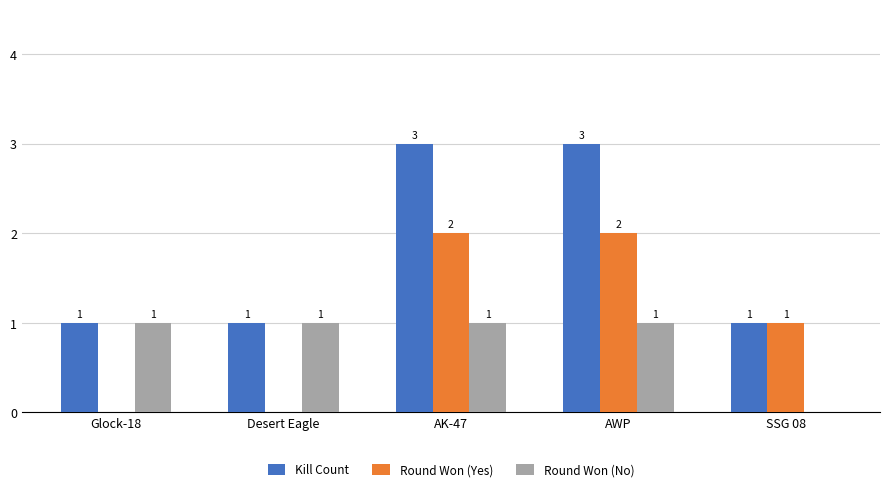

How many categories are shown in the chart?

5